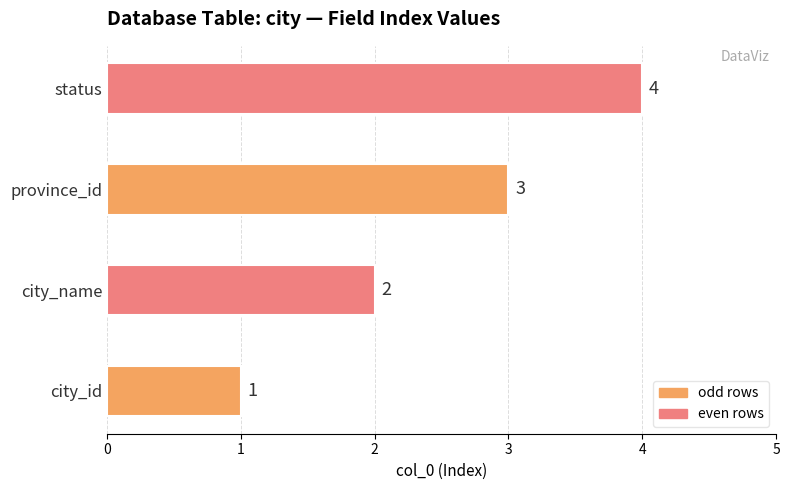

Between city_id and province_id, which is larger?

province_id